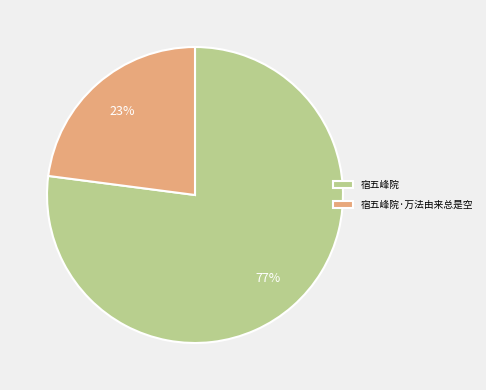

Is the sum of 宿五峰院·万法由来总是空 and 宿五峰院 greater than half?

Yes